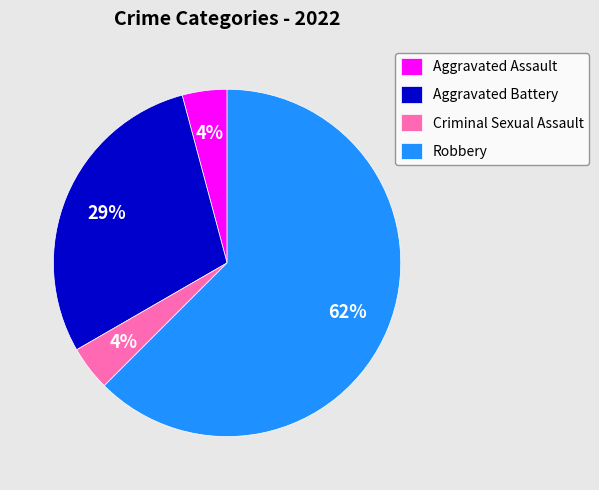

Which category has the biggest portion of the pie?

Robbery